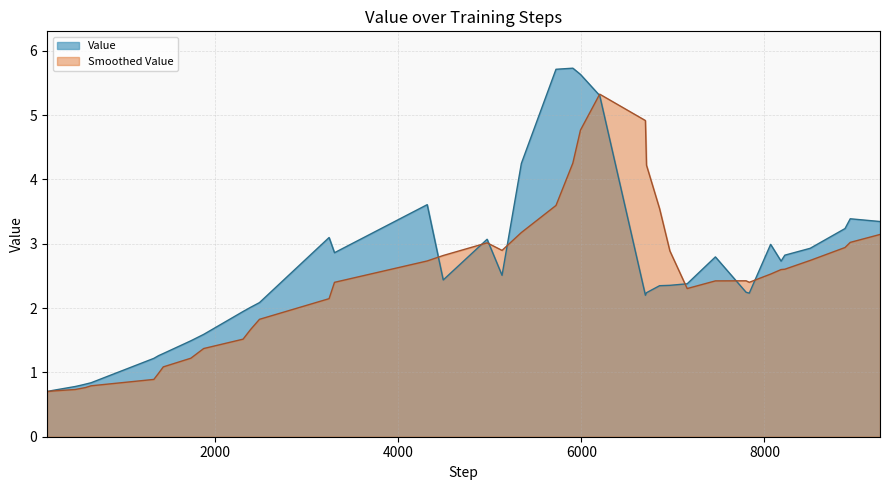

Which series has the widest spread of values?

Value